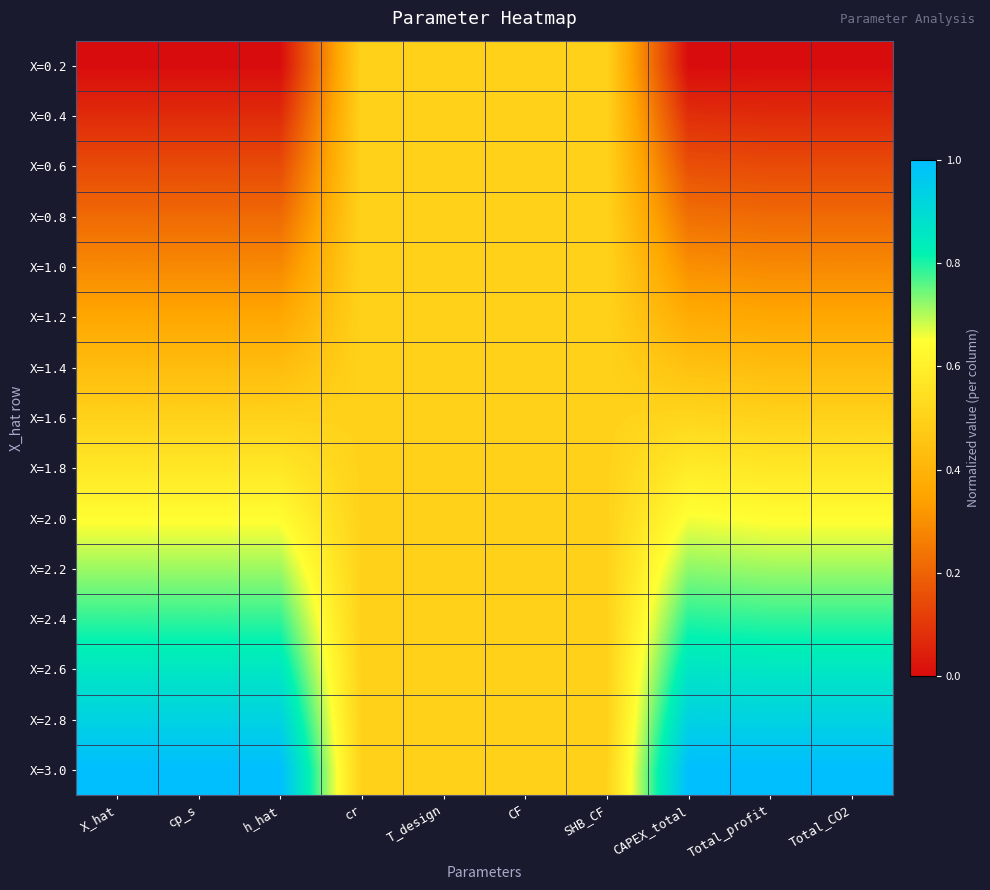

Reading left to right, transcribe all the data shown in this chart.

X=0.2: X_hat=0.0	cp_s=0.0	h_hat=0.0	cr=0.5	T_design=0.5	CF=0.5	SHB_CF=0.5	CAPEX_total=0.0	Total_profit=0.0	Total_CO2=0.0
X=0.4: X_hat=0.1	cp_s=0.1	h_hat=0.1	cr=0.5	T_design=0.5	CF=0.5	SHB_CF=0.5	CAPEX_total=0.1	Total_profit=0.1	Total_CO2=0.1
X=0.6: X_hat=0.1	cp_s=0.1	h_hat=0.1	cr=0.5	T_design=0.5	CF=0.5	SHB_CF=0.5	CAPEX_total=0.2	Total_profit=0.1	Total_CO2=0.1
X=0.8: X_hat=0.2	cp_s=0.2	h_hat=0.2	cr=0.5	T_design=0.5	CF=0.5	SHB_CF=0.5	CAPEX_total=0.2	Total_profit=0.2	Total_CO2=0.2
X=1.0: X_hat=0.3	cp_s=0.3	h_hat=0.3	cr=0.5	T_design=0.5	CF=0.5	SHB_CF=0.5	CAPEX_total=0.3	Total_profit=0.3	Total_CO2=0.3
X=1.2: X_hat=0.4	cp_s=0.4	h_hat=0.4	cr=0.5	T_design=0.5	CF=0.5	SHB_CF=0.5	CAPEX_total=0.4	Total_profit=0.4	Total_CO2=0.4
X=1.4: X_hat=0.4	cp_s=0.4	h_hat=0.4	cr=0.5	T_design=0.5	CF=0.5	SHB_CF=0.5	CAPEX_total=0.4	Total_profit=0.4	Total_CO2=0.4
X=1.6: X_hat=0.5	cp_s=0.5	h_hat=0.5	cr=0.5	T_design=0.5	CF=0.5	SHB_CF=0.5	CAPEX_total=0.5	Total_profit=0.5	Total_CO2=0.5
X=1.8: X_hat=0.6	cp_s=0.6	h_hat=0.6	cr=0.5	T_design=0.5	CF=0.5	SHB_CF=0.5	CAPEX_total=0.6	Total_profit=0.6	Total_CO2=0.6
X=2.0: X_hat=0.6	cp_s=0.6	h_hat=0.6	cr=0.5	T_design=0.5	CF=0.5	SHB_CF=0.5	CAPEX_total=0.7	Total_profit=0.6	Total_CO2=0.6
X=2.2: X_hat=0.7	cp_s=0.7	h_hat=0.7	cr=0.5	T_design=0.5	CF=0.5	SHB_CF=0.5	CAPEX_total=0.7	Total_profit=0.7	Total_CO2=0.7
X=2.4: X_hat=0.8	cp_s=0.8	h_hat=0.8	cr=0.5	T_design=0.5	CF=0.5	SHB_CF=0.5	CAPEX_total=0.8	Total_profit=0.8	Total_CO2=0.8
X=2.6: X_hat=0.9	cp_s=0.9	h_hat=0.9	cr=0.5	T_design=0.5	CF=0.5	SHB_CF=0.5	CAPEX_total=0.9	Total_profit=0.9	Total_CO2=0.9
X=2.8: X_hat=0.9	cp_s=0.9	h_hat=0.9	cr=0.5	T_design=0.5	CF=0.5	SHB_CF=0.5	CAPEX_total=0.9	Total_profit=0.9	Total_CO2=0.9
X=3.0: X_hat=1.0	cp_s=1.0	h_hat=1.0	cr=0.5	T_design=0.5	CF=0.5	SHB_CF=0.5	CAPEX_total=1.0	Total_profit=1.0	Total_CO2=1.0